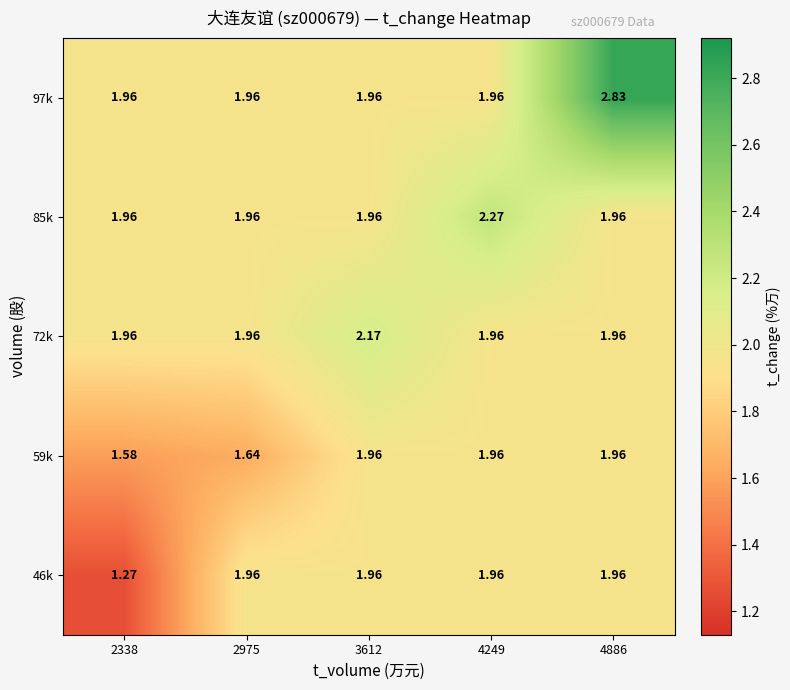

Which series has the largest total across all categories?

97k